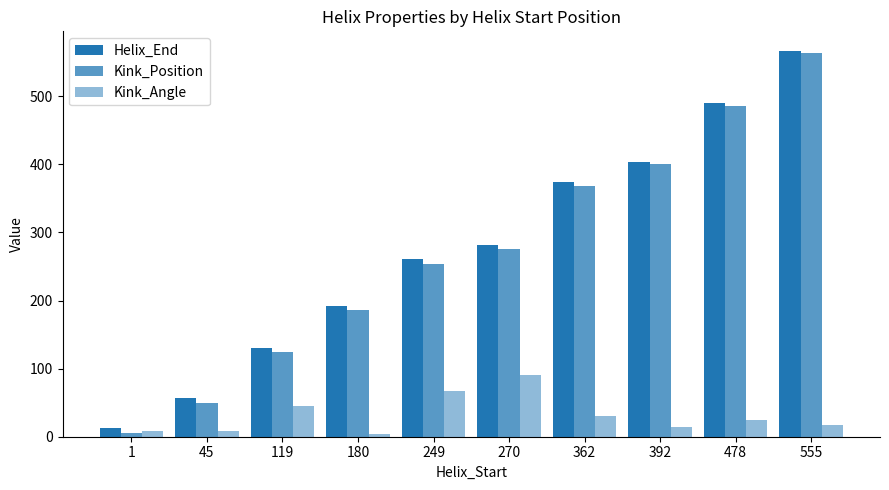

Are the bars grouped side by side (vs. stacked)?

Yes